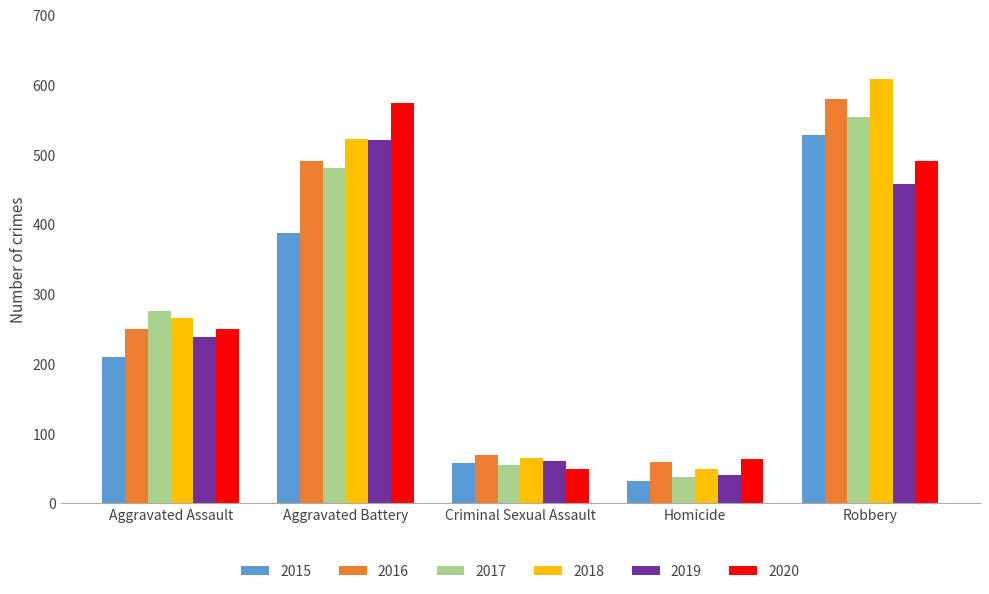

What is the value of the 2020 bar at the 1st from the left?

249